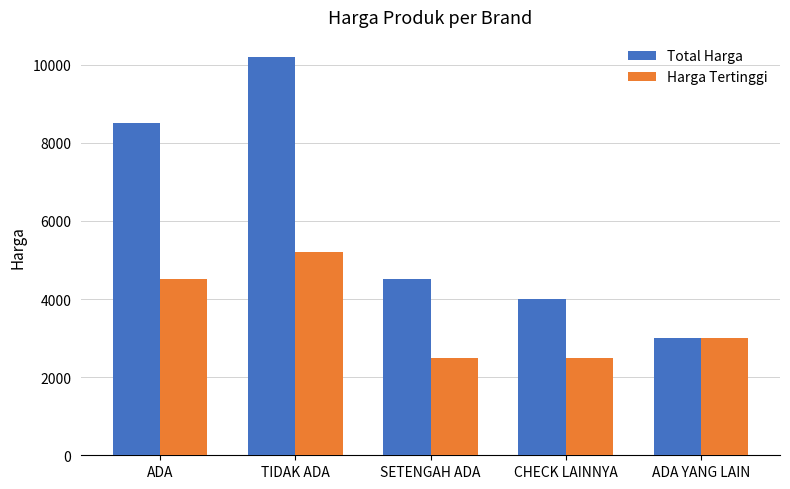

Reading left to right, list all the values displayed in this chart.

Total Harga: ADA=8500	TIDAK ADA=10200	SETENGAH ADA=4500	CHECK LAINNYA=4000	ADA YANG LAIN=3000
Harga Tertinggi: ADA=4500	TIDAK ADA=5200	SETENGAH ADA=2500	CHECK LAINNYA=2500	ADA YANG LAIN=3000